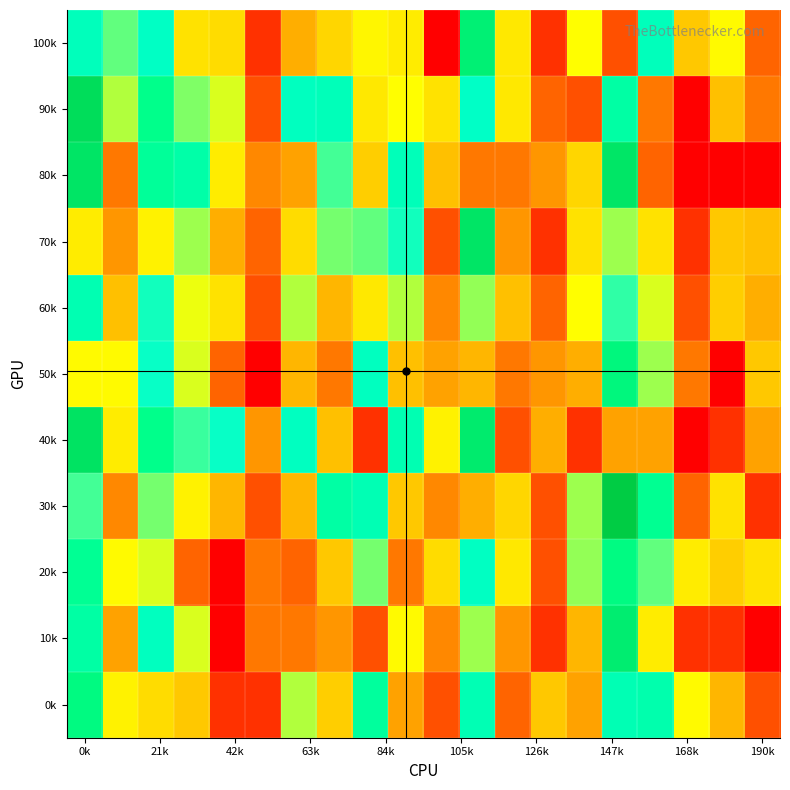

At which category is the sum across all series the highest?

0k